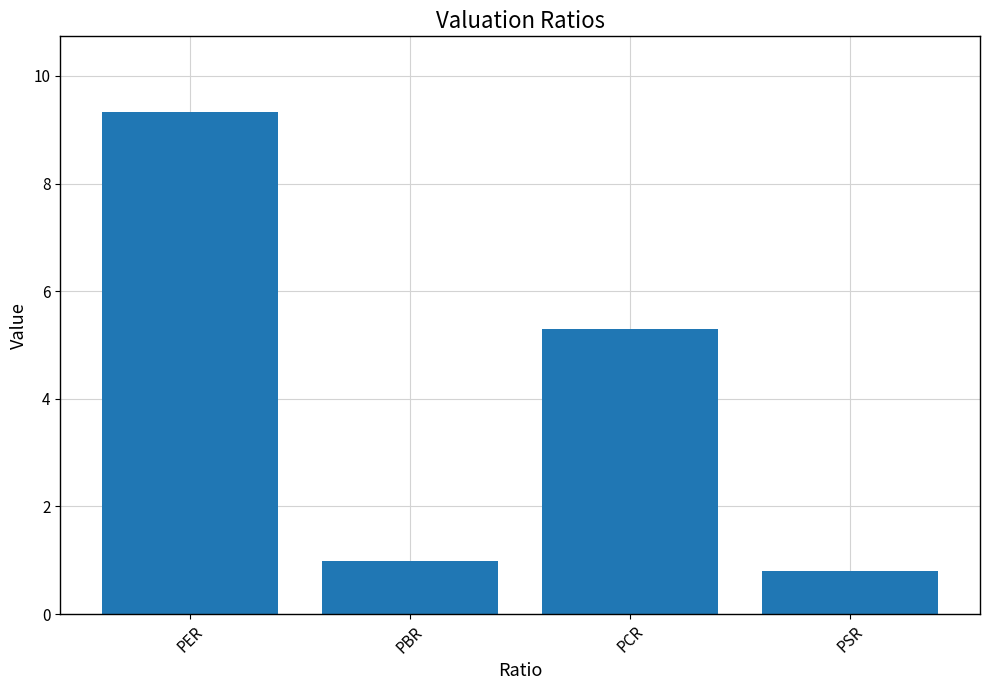

Is it true that the value at PBR is 0.4?

False